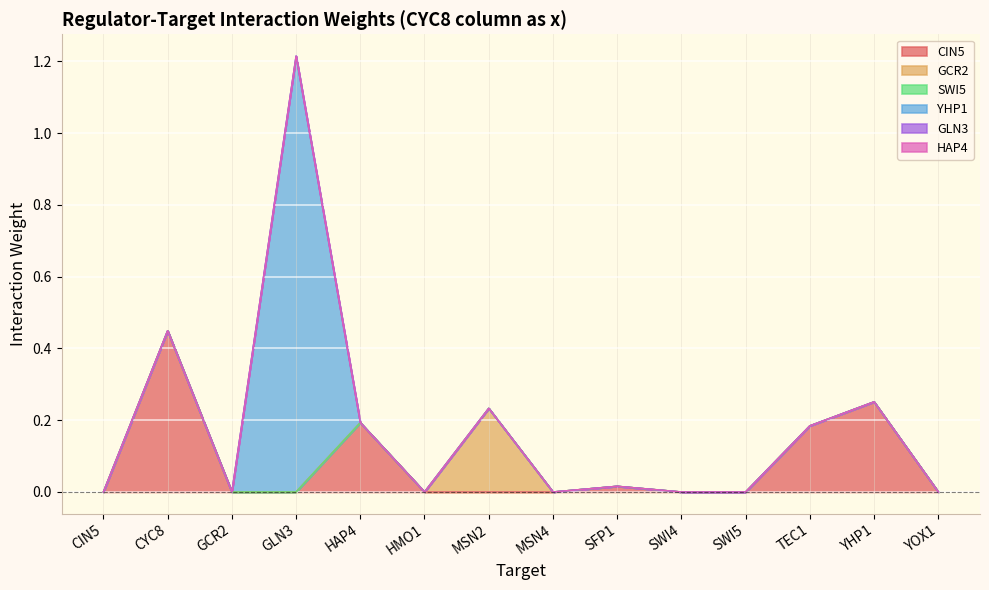

True or false: YHP1 has a value of 0.0 at HMO1.

True